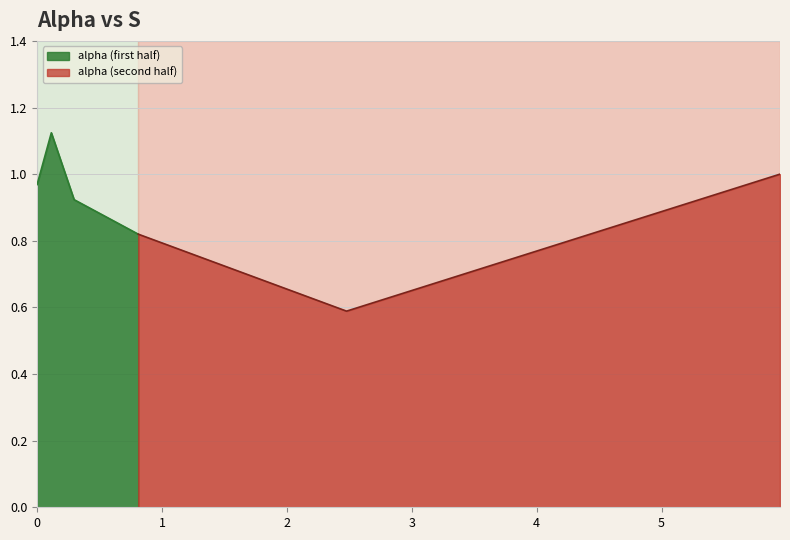

What is the label of the 1st point from the right?

5.947729190016405